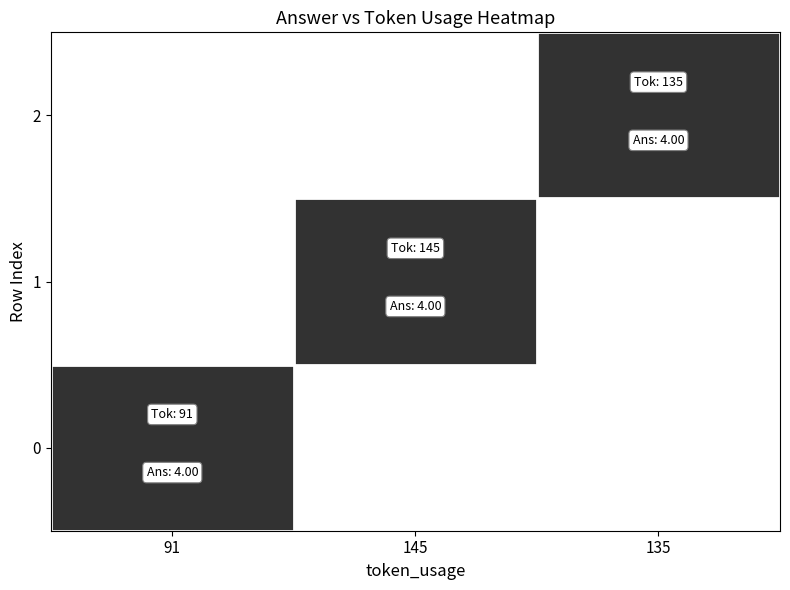

Is it true that 0 equals -2 at 145?

False